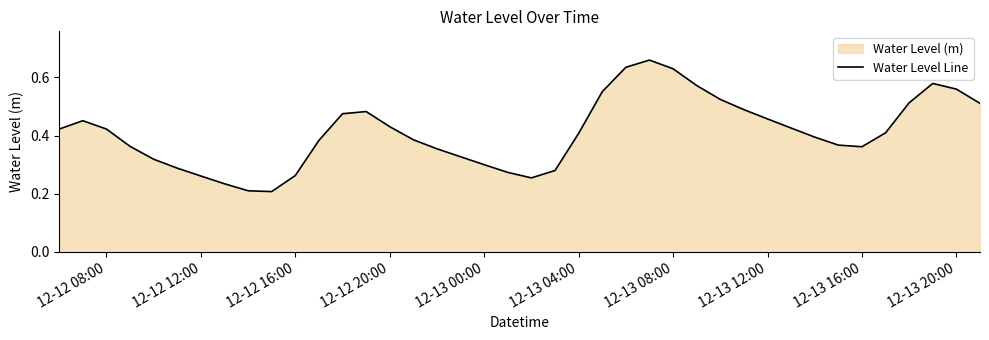

What is the sum of all values?

16.4